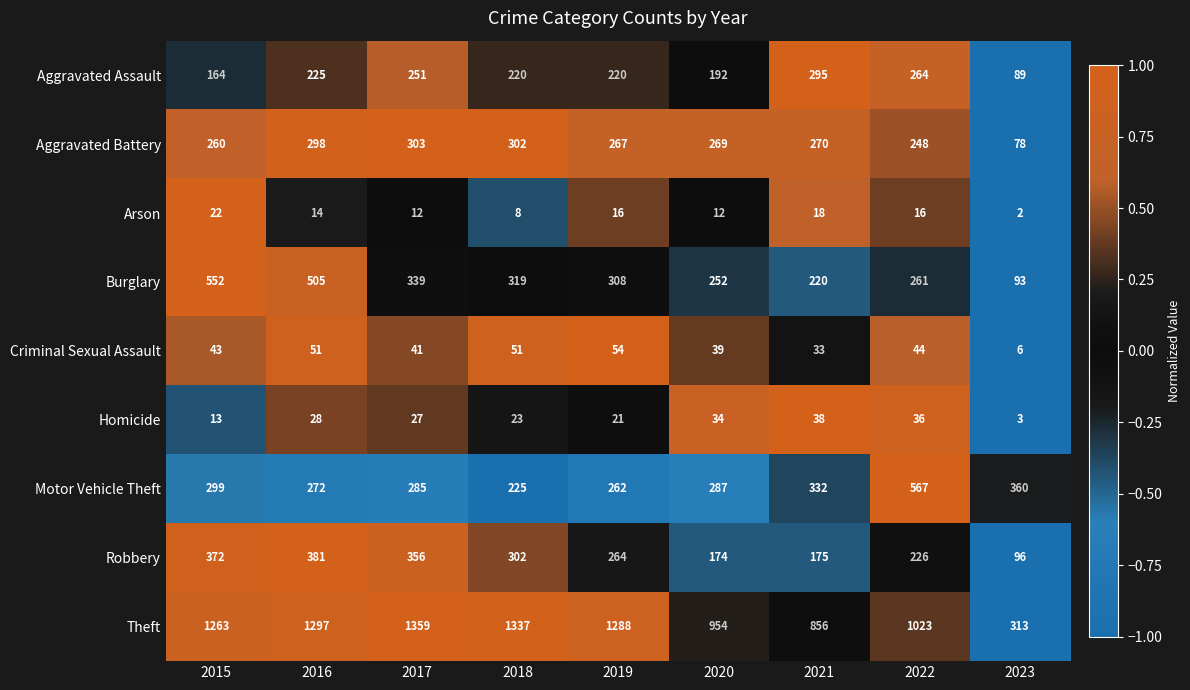

Which series has the largest range (max minus min)?

Theft